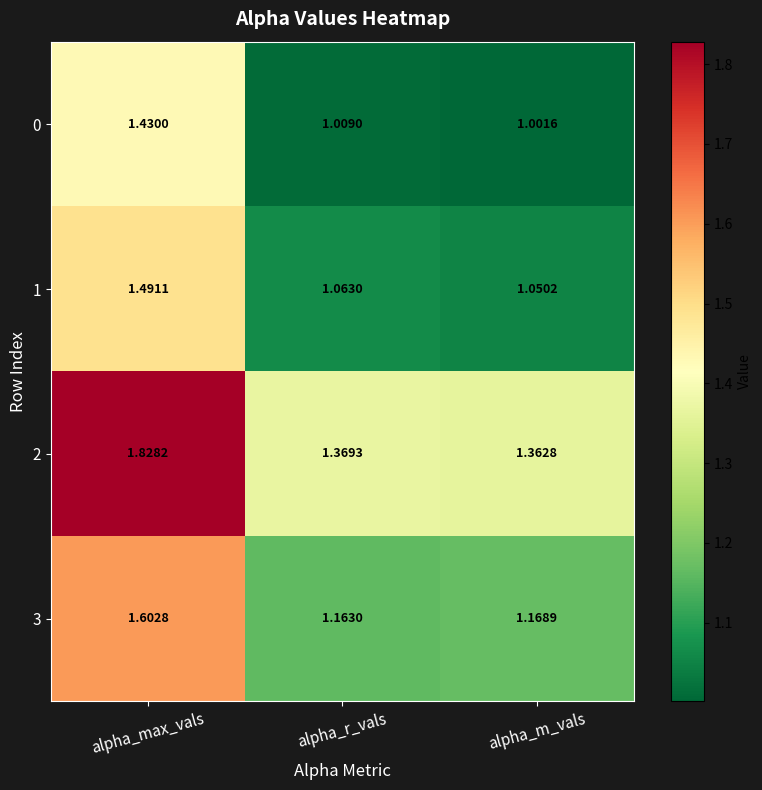

Is the value of 3 at alpha_m_vals greater than the value of 0 at alpha_m_vals?

Yes